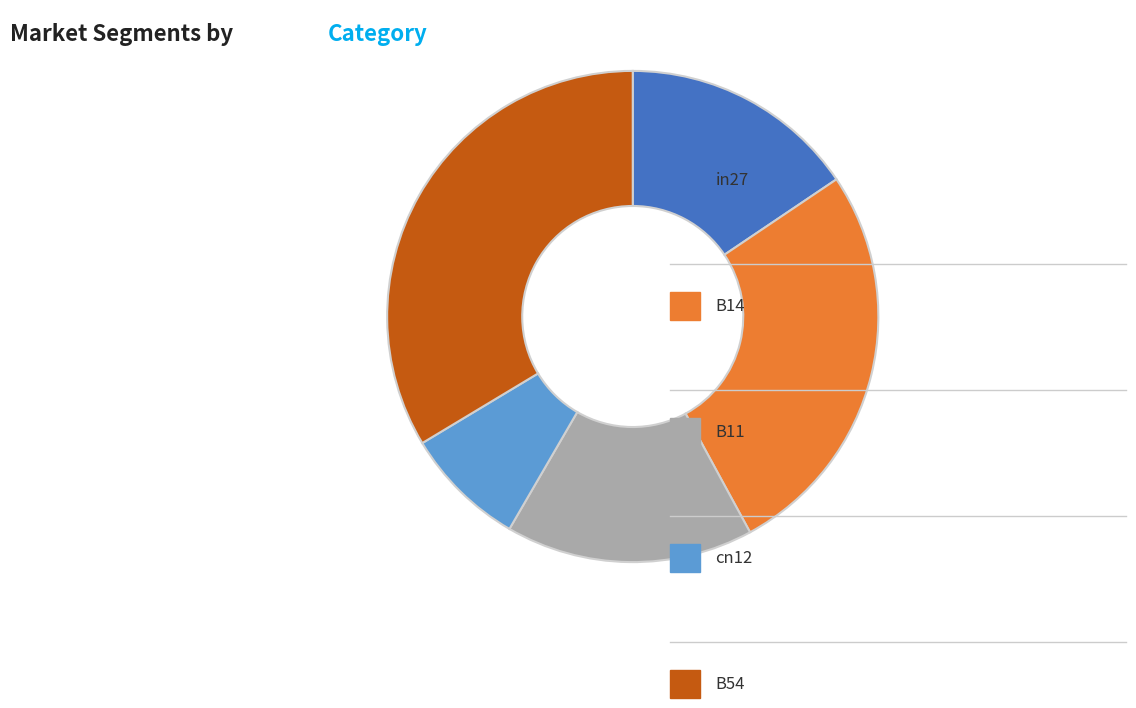

Is there a majority slice in this chart?

No